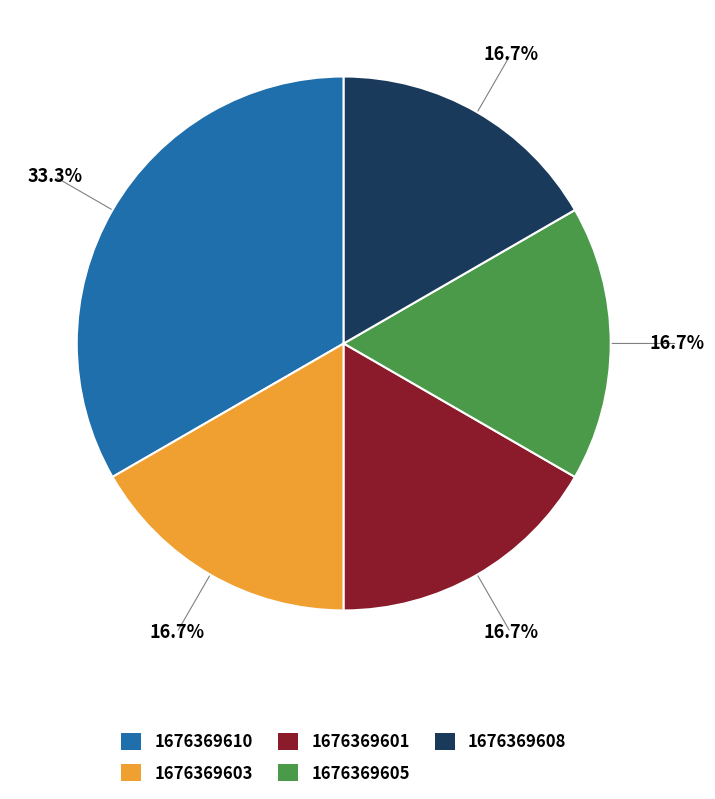

True or false: 1676369601 accounts for 17% of the total.

True